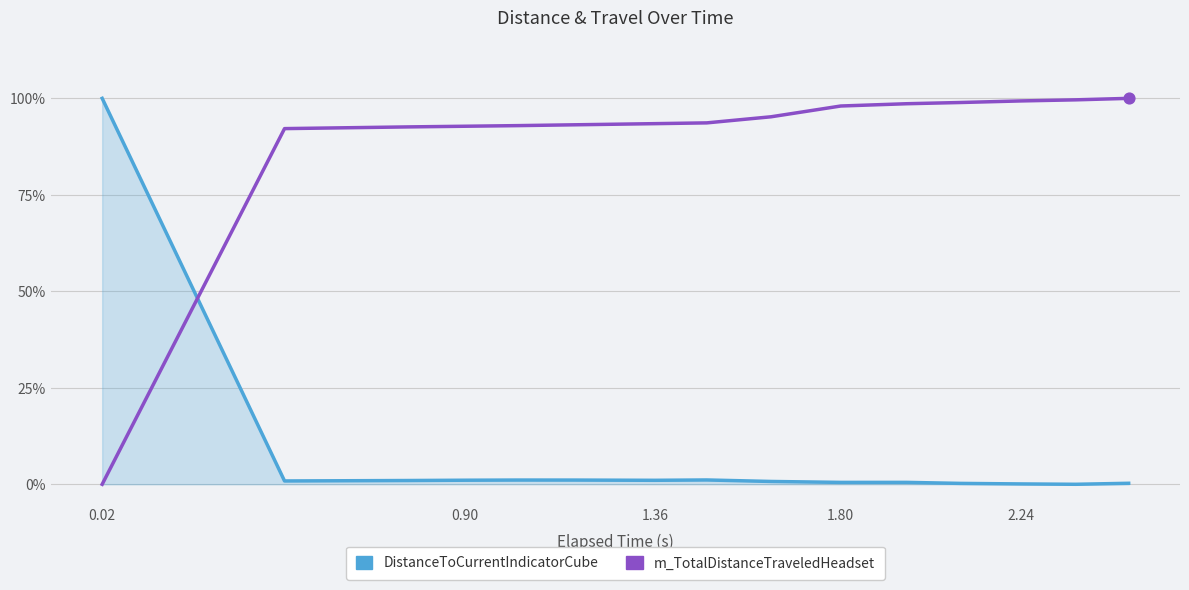

Which series has the largest total across all categories?

m_TotalDistanceTraveledHeadset